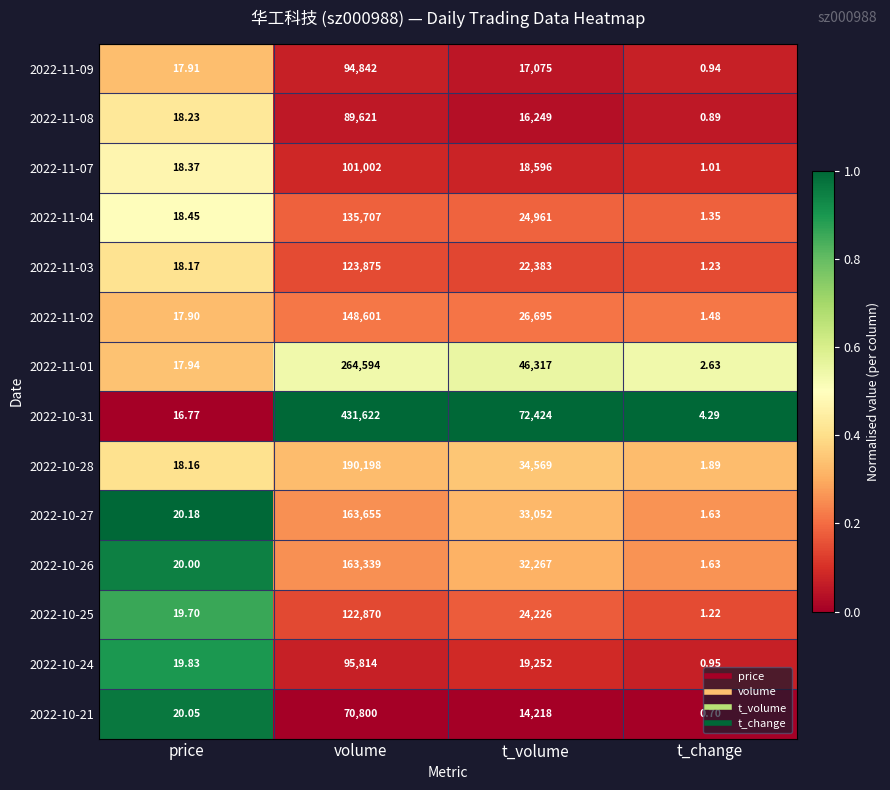

At which category is the sum across all series the highest?

volume